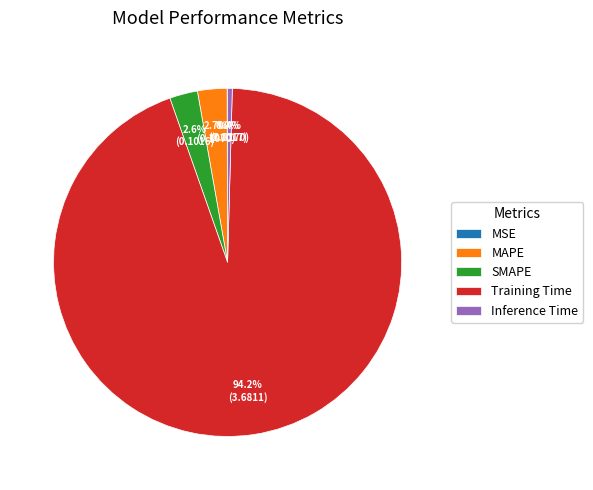

Is it true that Training Time is 84% of the pie?

False